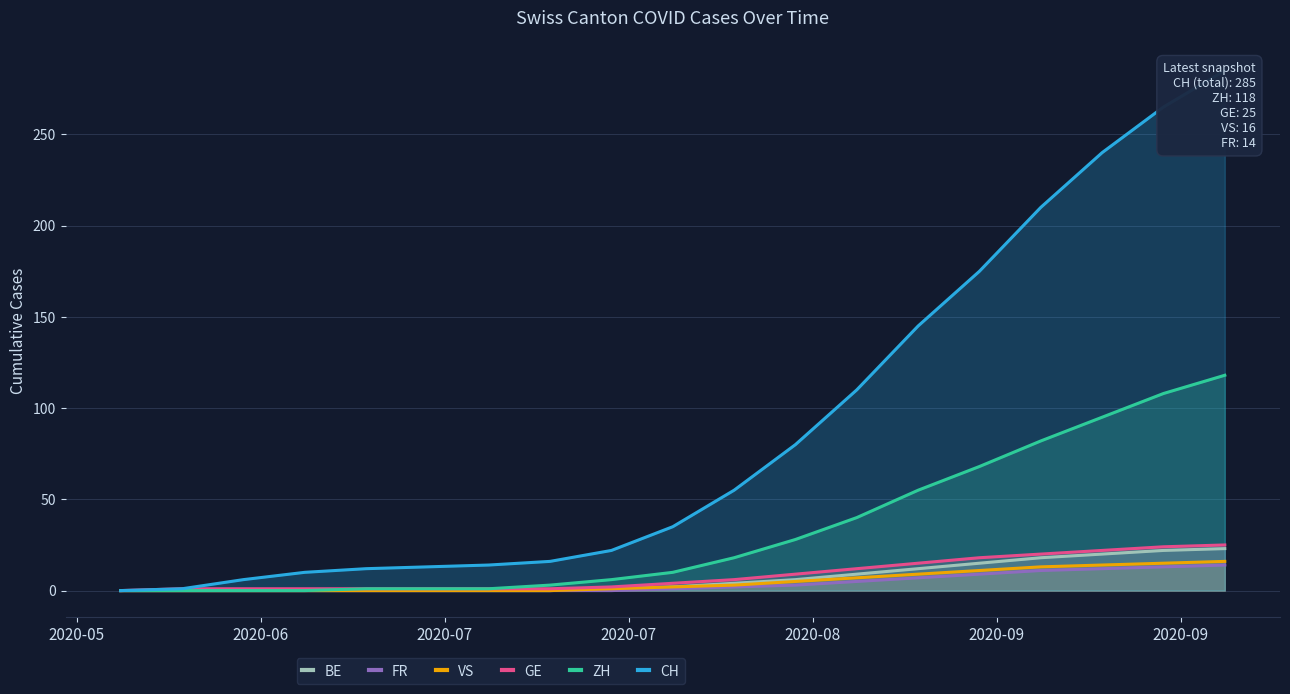

True or false: GE and CH intersect in this chart.

False